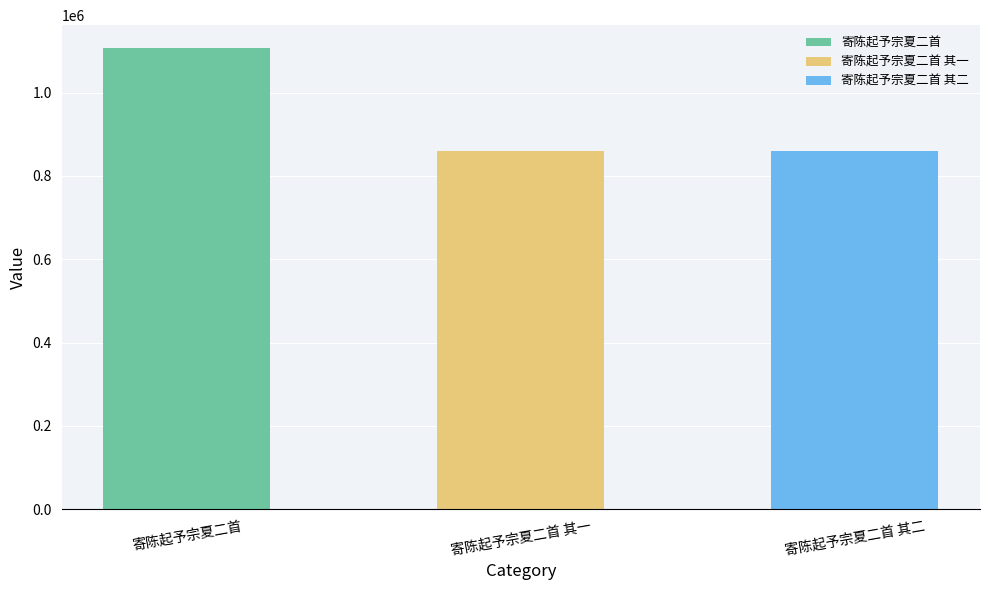

Reading left to right, what are all the values shown in this chart?

寄陈起予宗夏二首=1106238	寄陈起予宗夏二首 其一=860078	寄陈起予宗夏二首 其二=860077